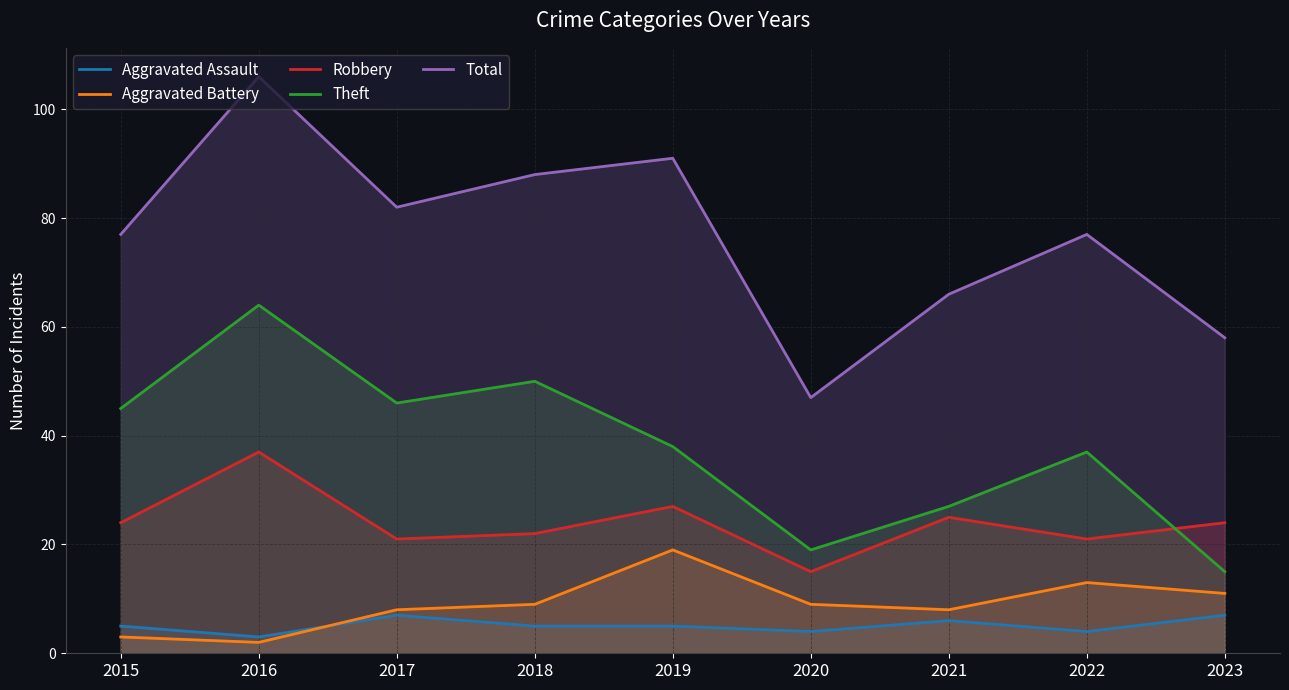

At which label does Robbery first exceed 24?

2016